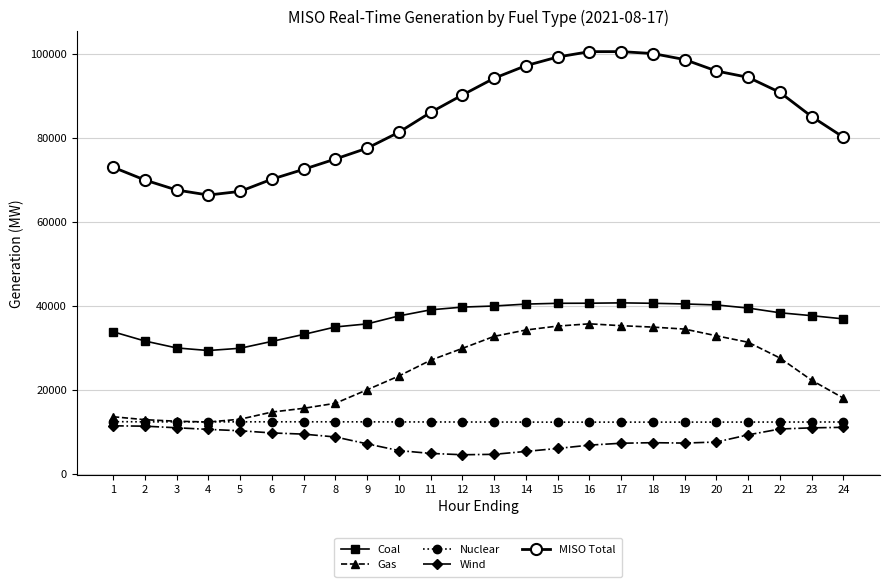

What is the spread (max minus min) of values at 17?

93138.3